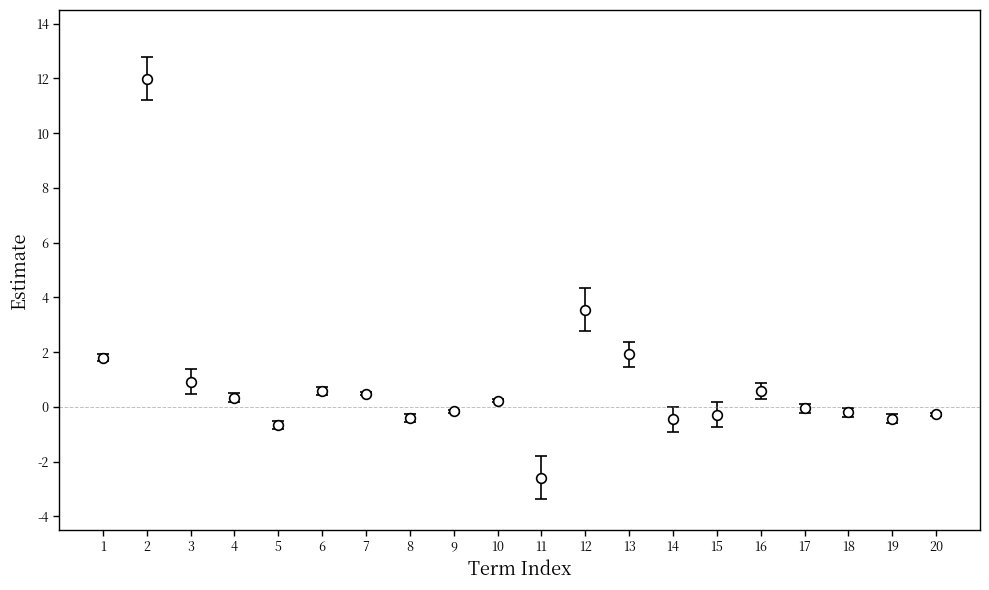

What is the change in value from 1 to 3?

-0.9